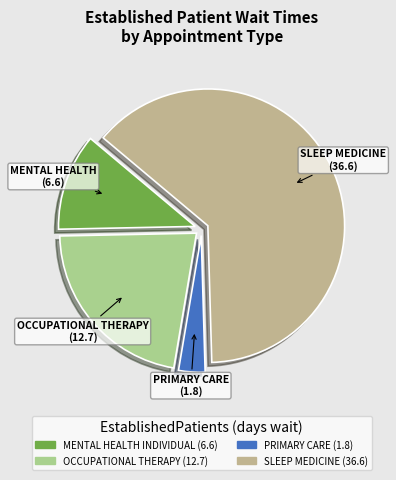

How many slices are in this pie chart?

4